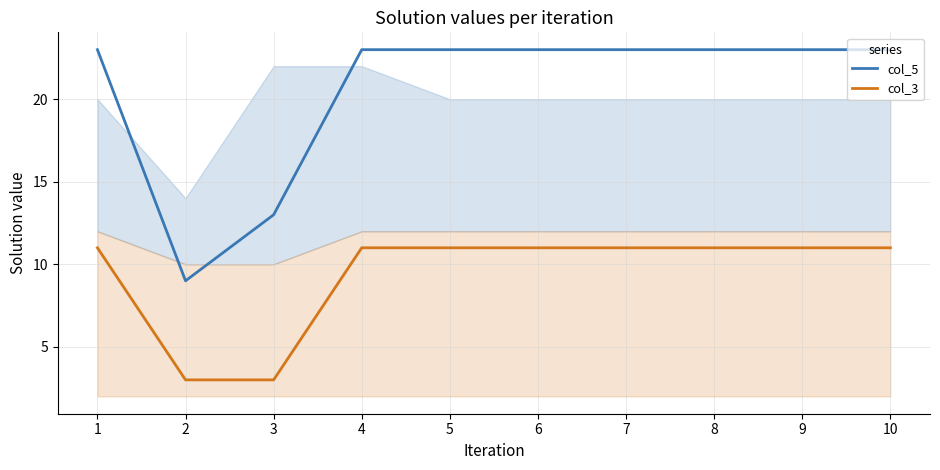

Rank the series at 7 from highest to lowest value.

col_5, col_3